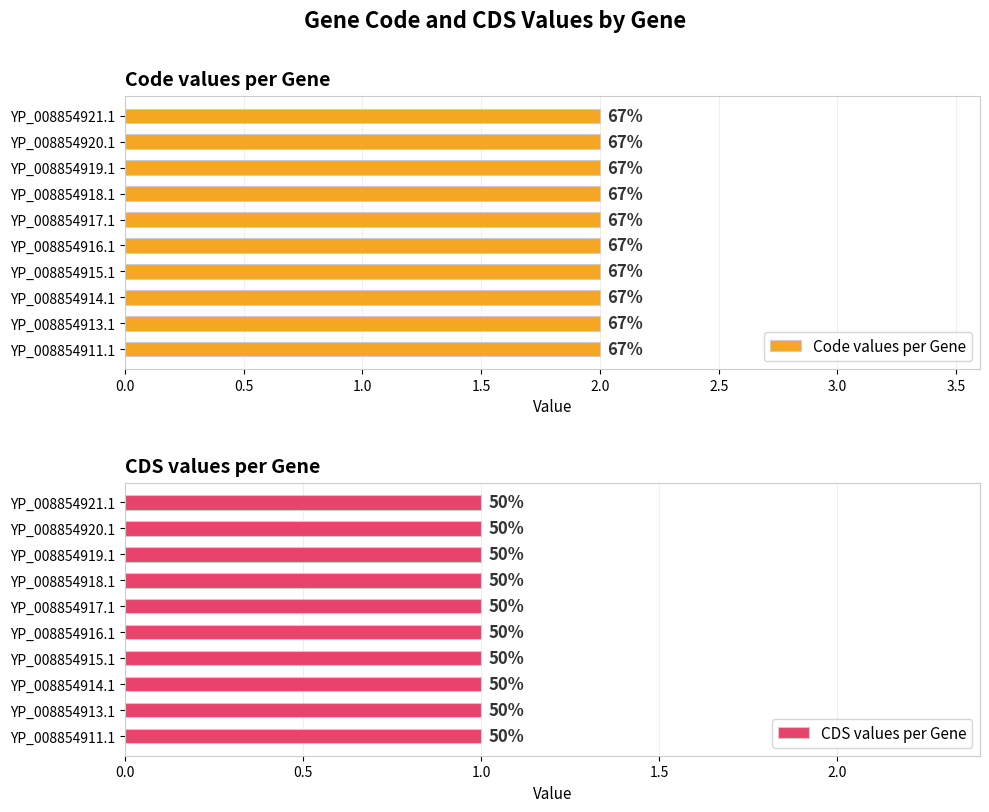

What is the label of the 7th bar from the right?

YP_008854915.1